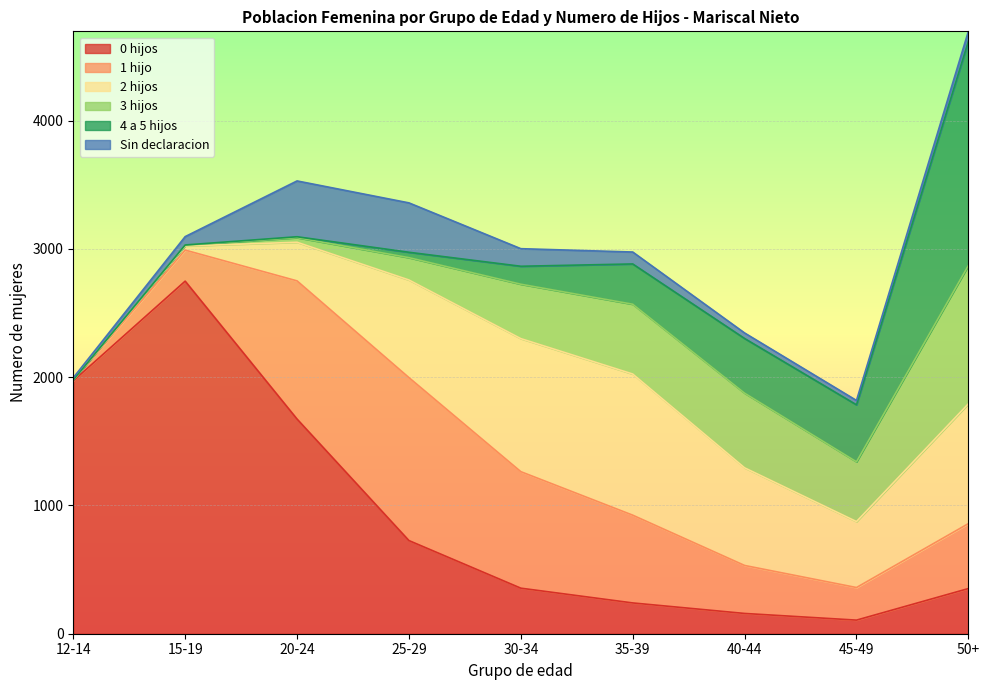

Which series has the largest total across all categories?

0 hijos